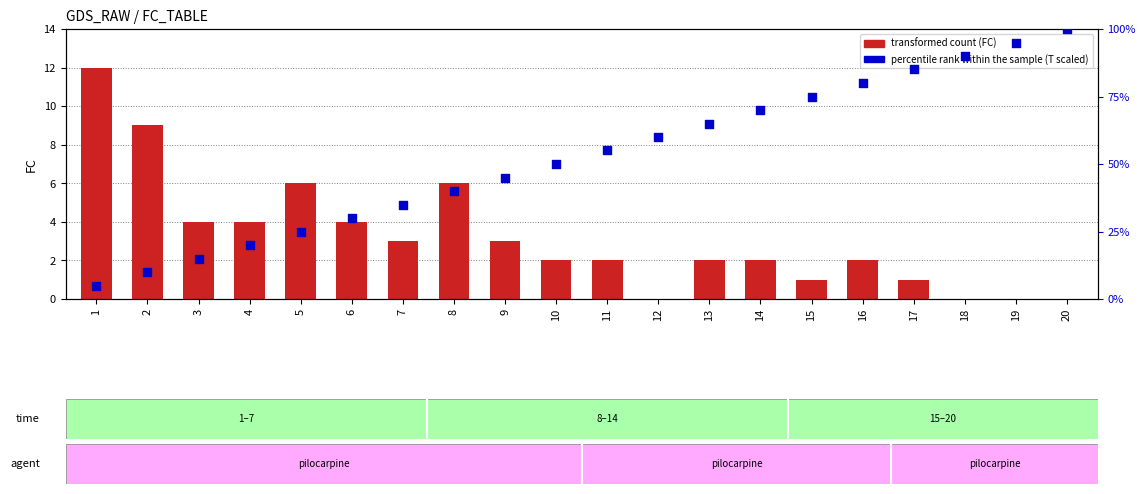

What are all the series names shown in the legend?

transformed count, percentile rank within the sample